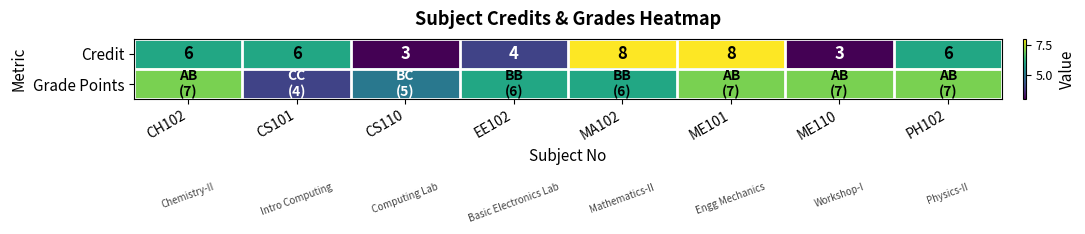

What is the sum of the Credit values at PH102 and ME101?

14